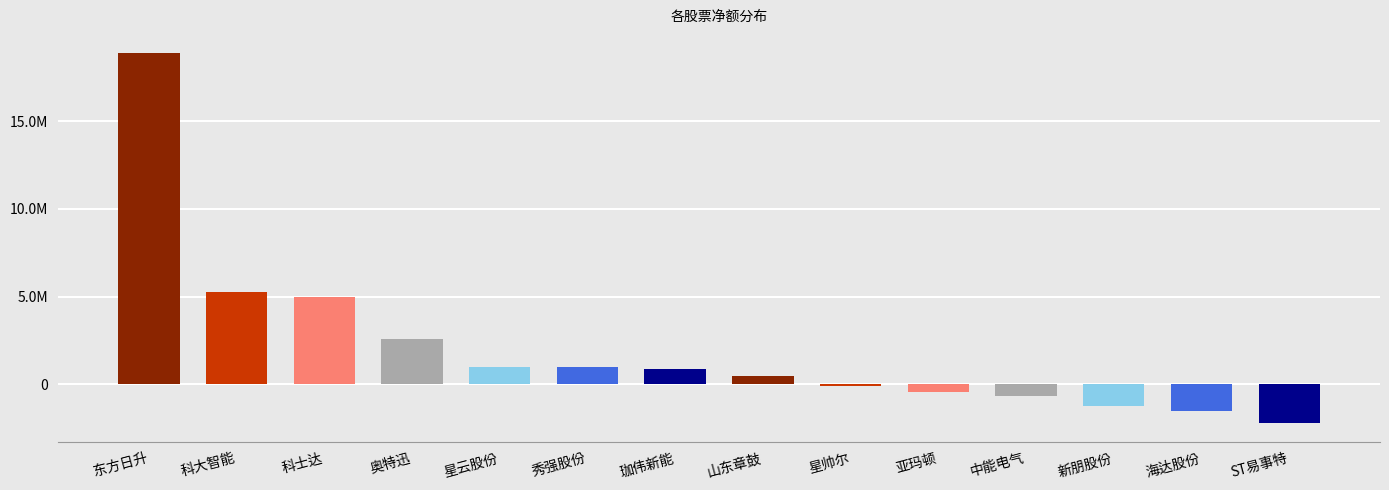

Reading right to left, what are all the values shown in this chart?

ST易事特=-2225111	海达股份=-1519298	新朋股份=-1248279	中能电气=-652455	亚玛顿=-459131	星帅尔=-99384	山东章鼓=458485	珈伟新能=876642	秀强股份=959990	星云股份=988658	奥特迅=2595924	科士达=4971442	科大智能=5261386	东方日升=18879185